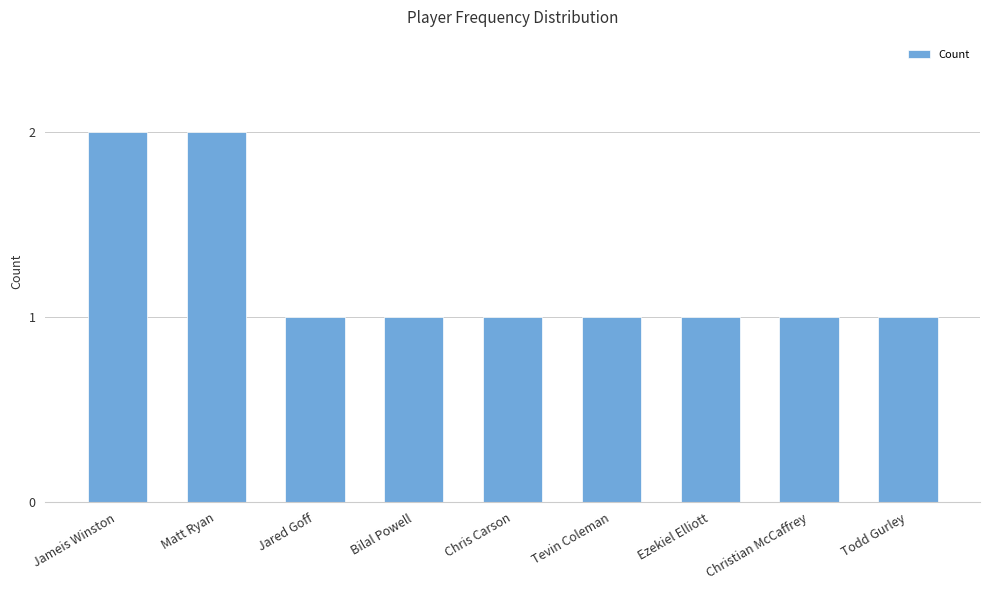

Reading left to right, what are all the values shown in this chart?

2	2	1	1	1	1	1	1	1